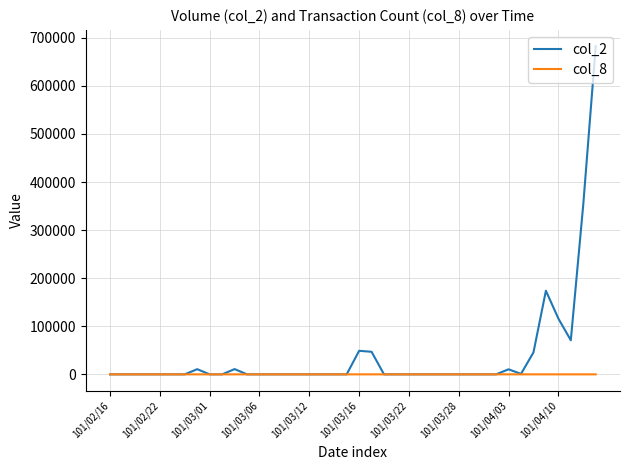

Which series has the widest spread of values?

col_2